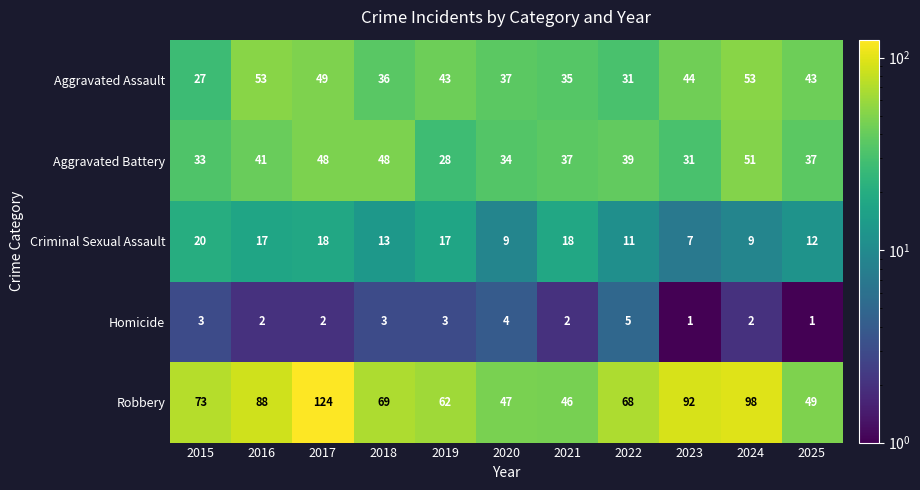

Is it true that Aggravated Assault equals 35 at 2015?

False